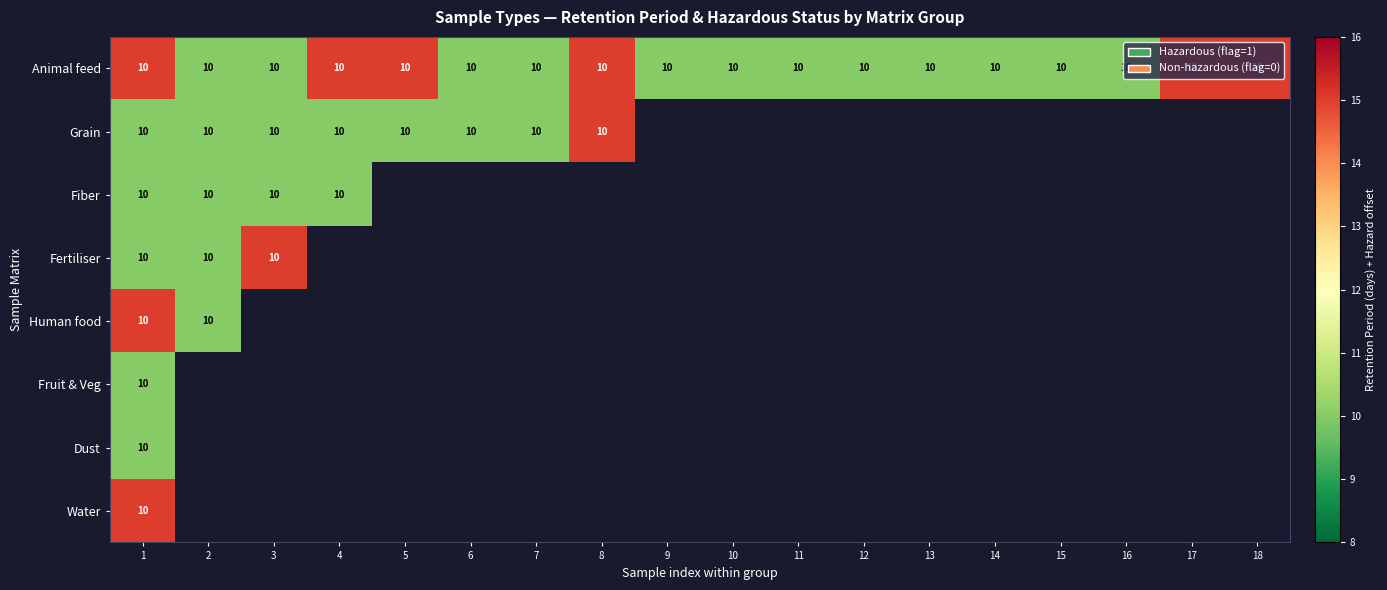

How many data points does each series have?

18